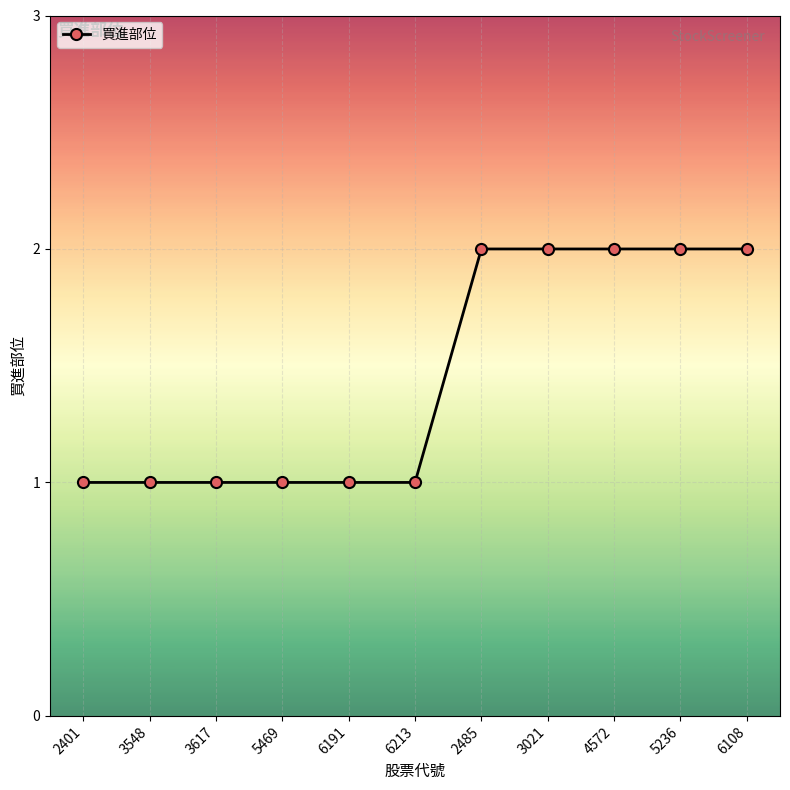

What is the minimum value shown in the chart?

1